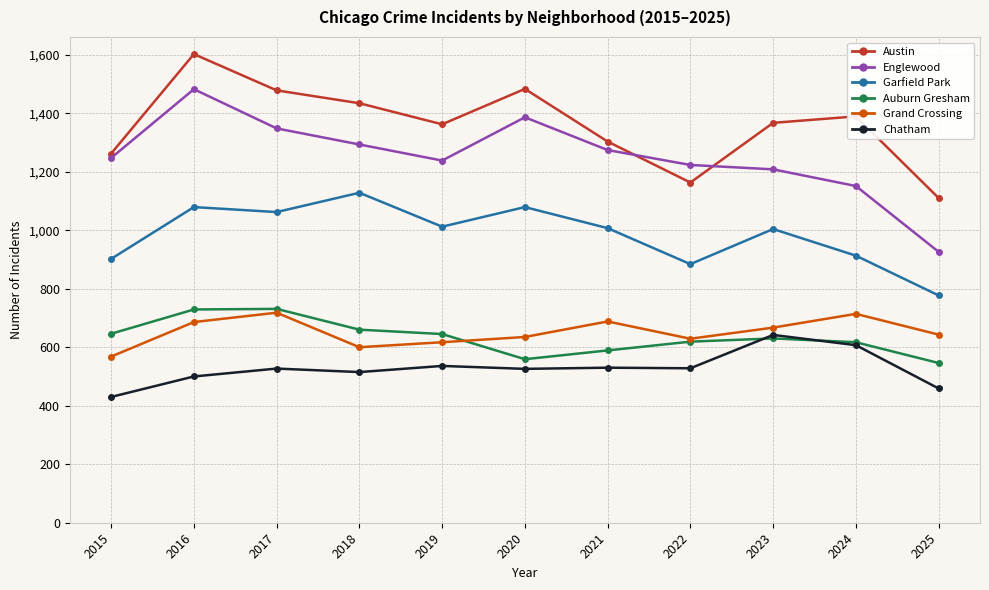

Between 2015 and 2016, which series saw the biggest shift?

Austin